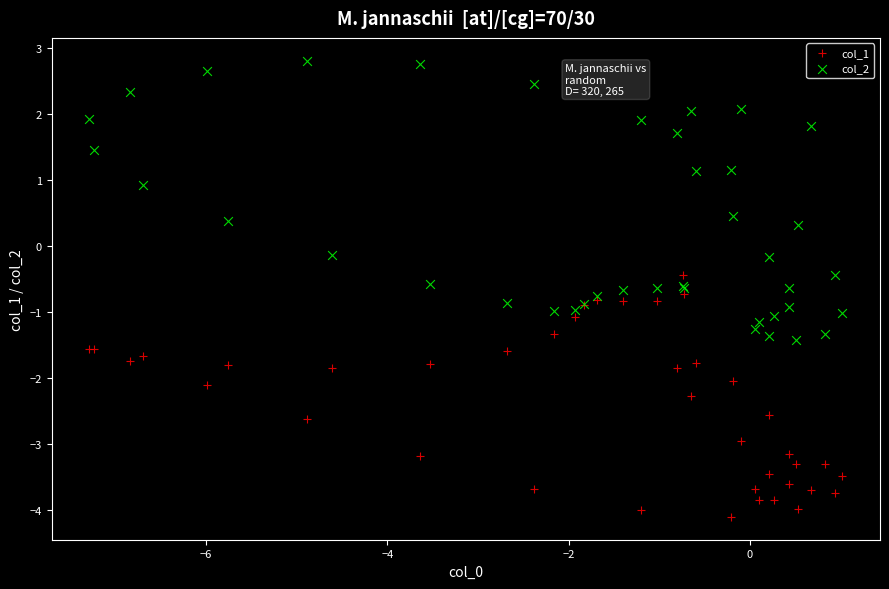

Which series has the widest spread of Y values?

col_2